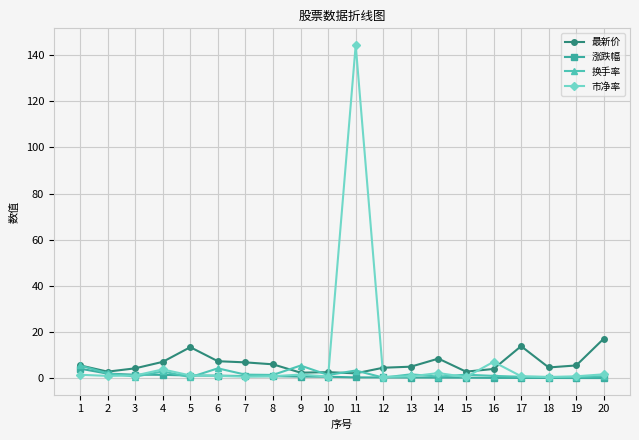

At which category is the sum across all series the highest?

11